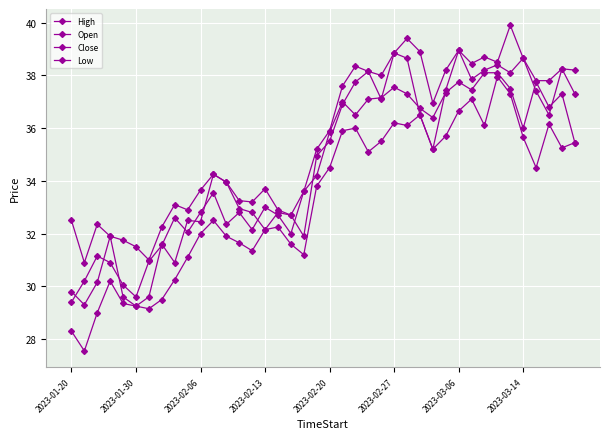

Which series has the widest spread of values?

Low